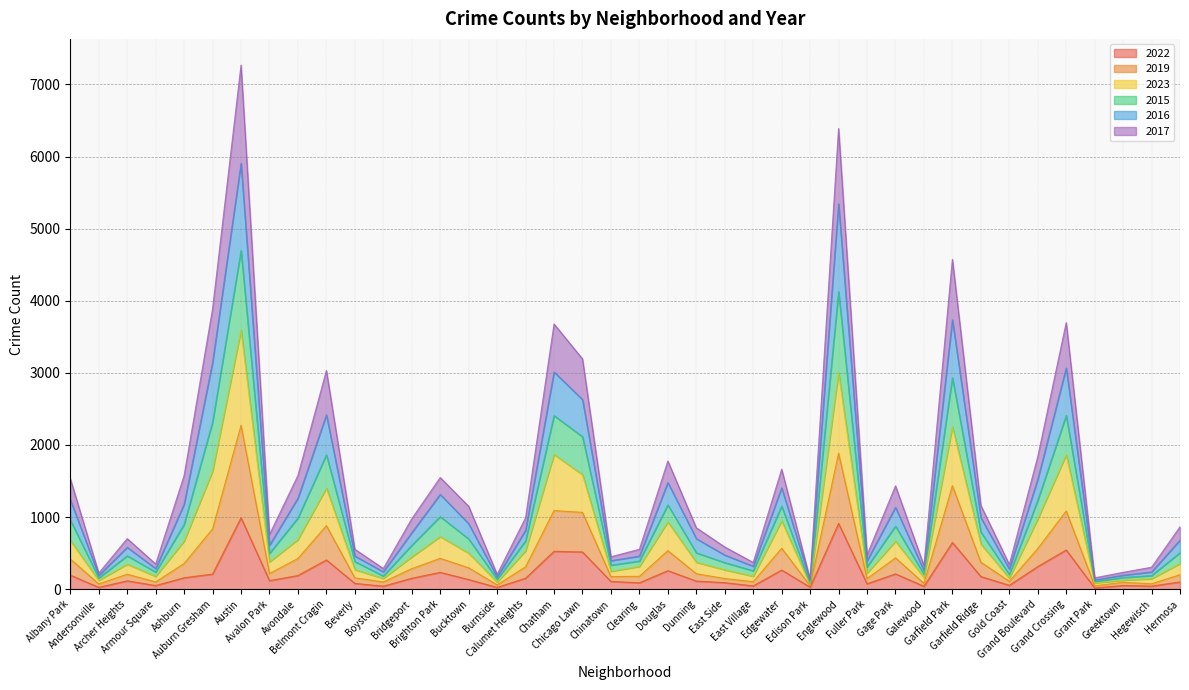

How many lines are shown in the chart?

6